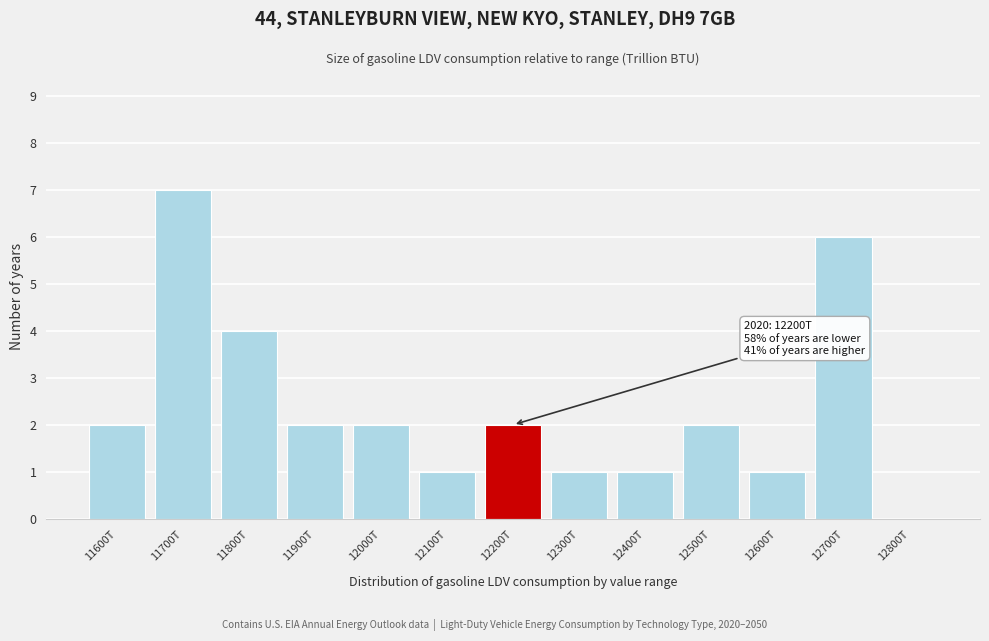

Reading right to left, what are all the values shown in this chart?

12800T=0	12700T=6	12600T=1	12500T=2	12400T=1	12300T=1	12200T=2	12100T=1	12000T=2	11900T=2	11800T=4	11700T=7	11600T=2